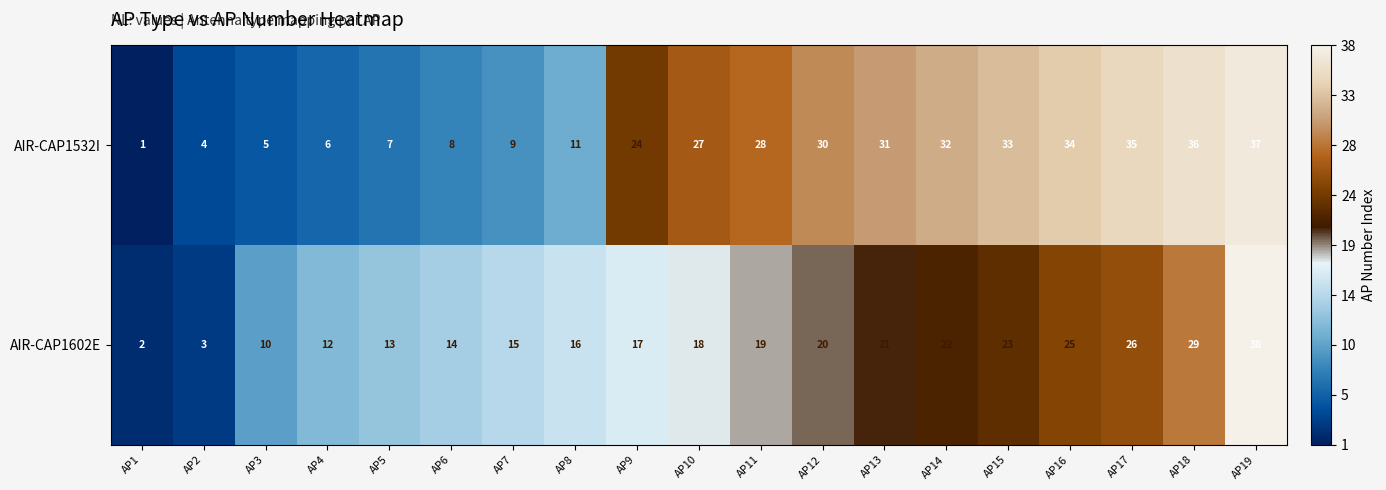

Rank the series at AP14 from lowest to highest value.

AIR-CAP1602E, AIR-CAP1532I